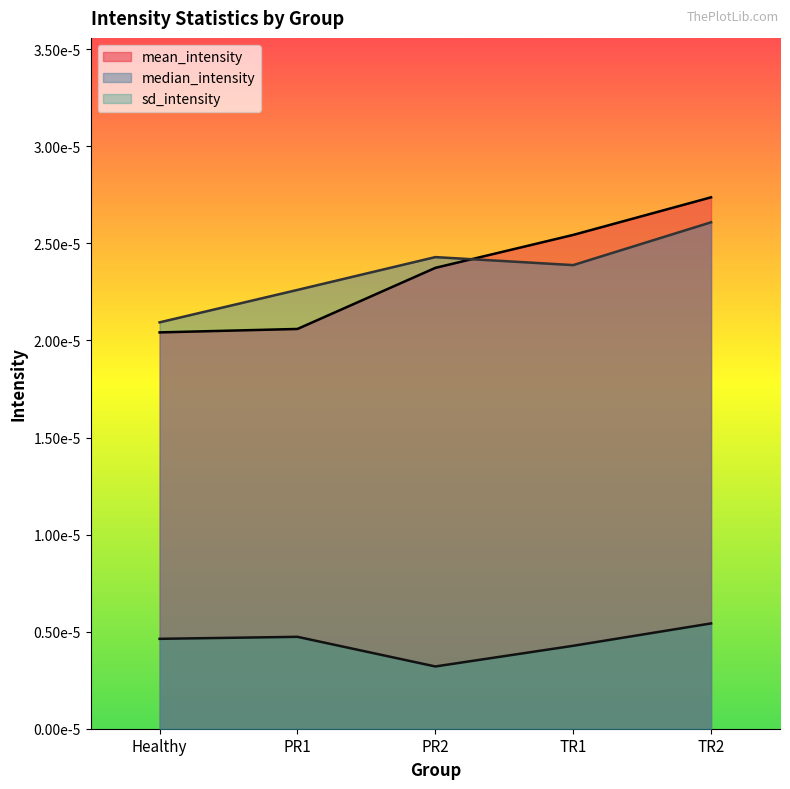

Where is the first local minimum for sd_intensity?

PR2